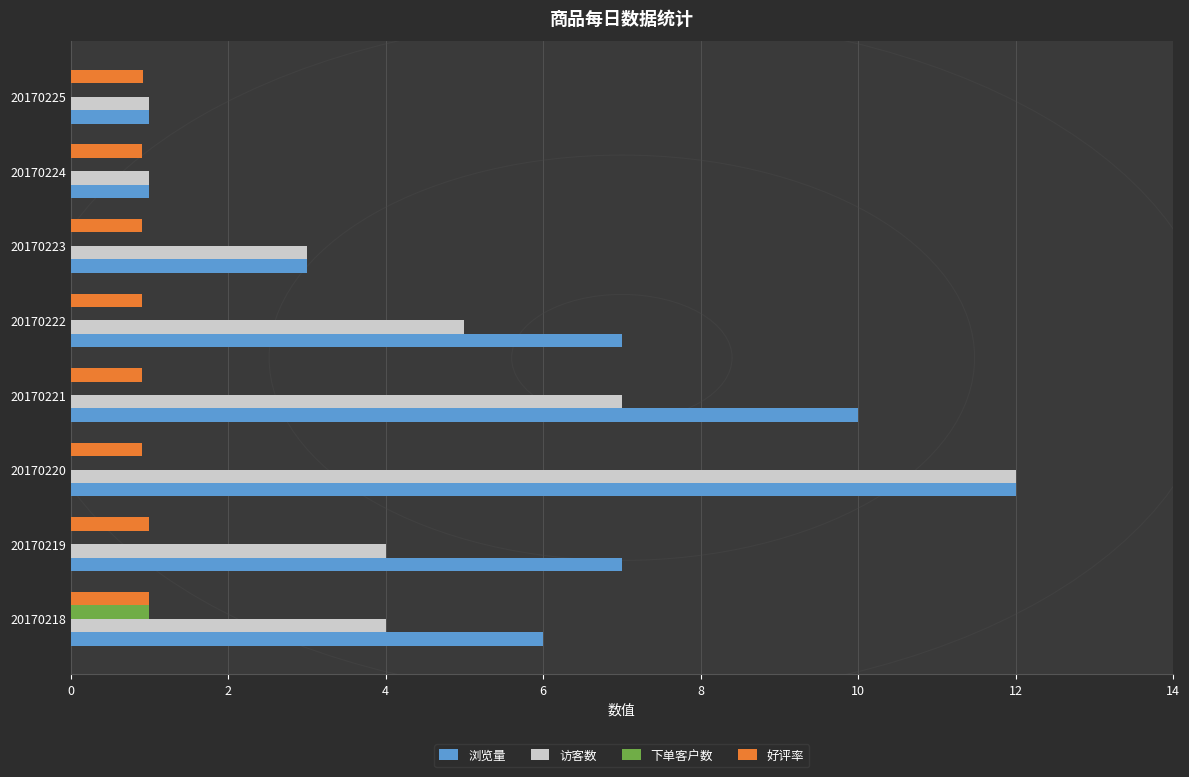

Between 20170219 and 20170225, which series saw the biggest shift?

浏览量